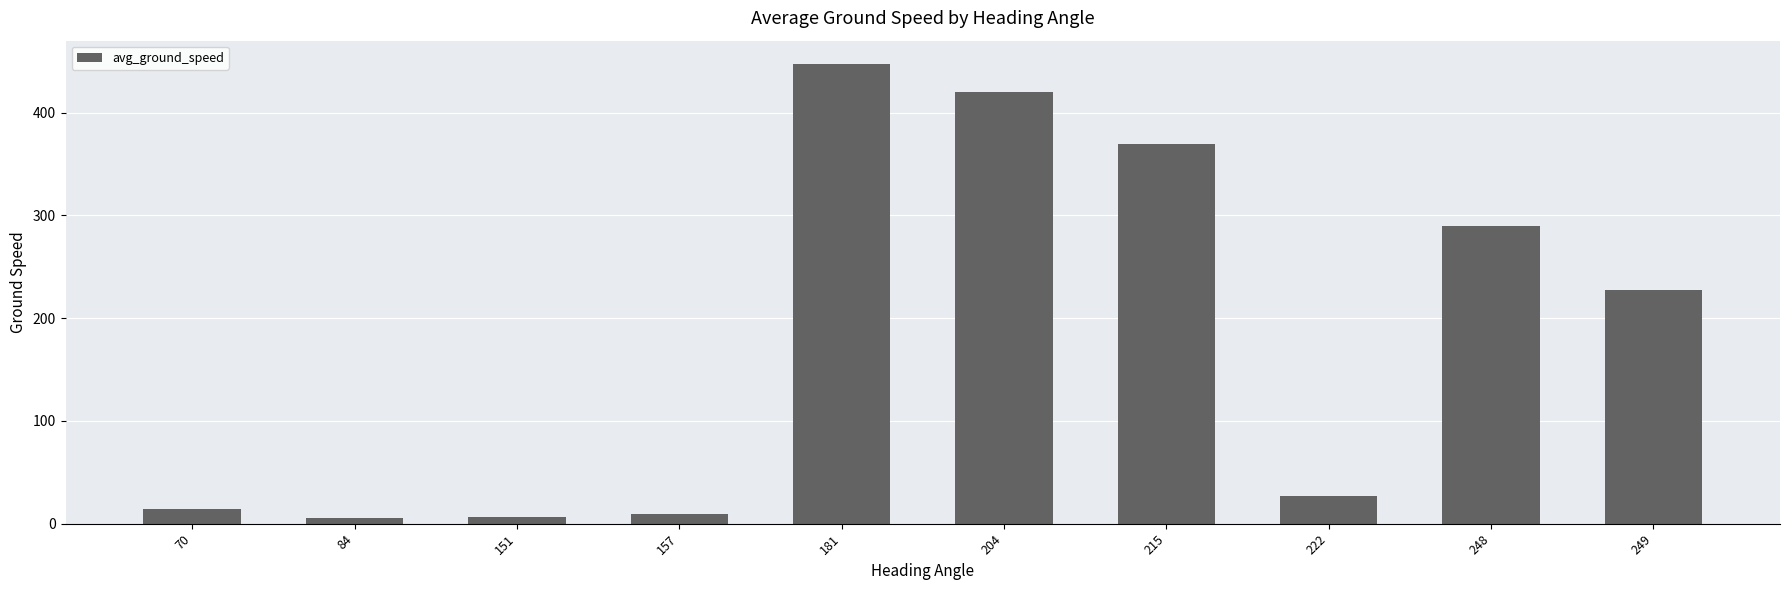

What is the change in value from 151 to 181?

+441.1